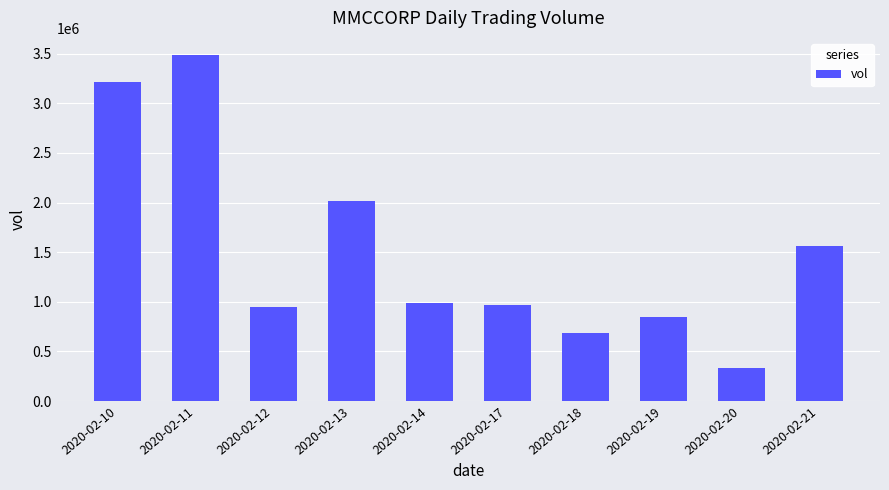

What is the smallest value displayed?

330600